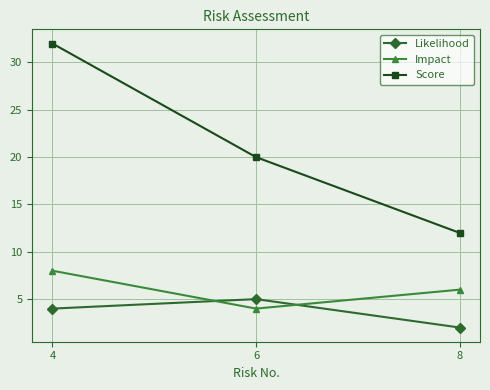

Which series changed the most between 4 and 6?

Score